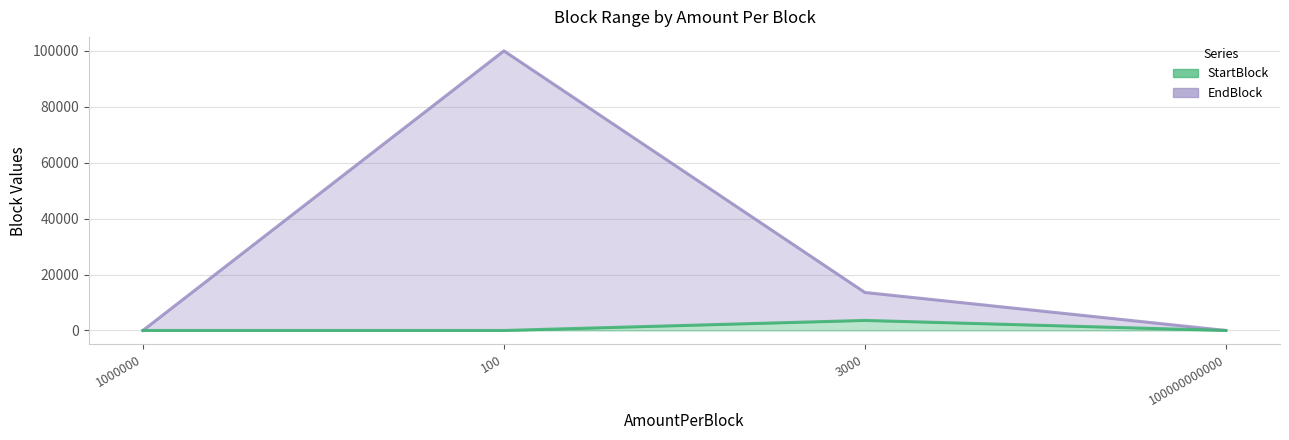

True or false: StartBlock and EndBlock intersect in this chart.

False